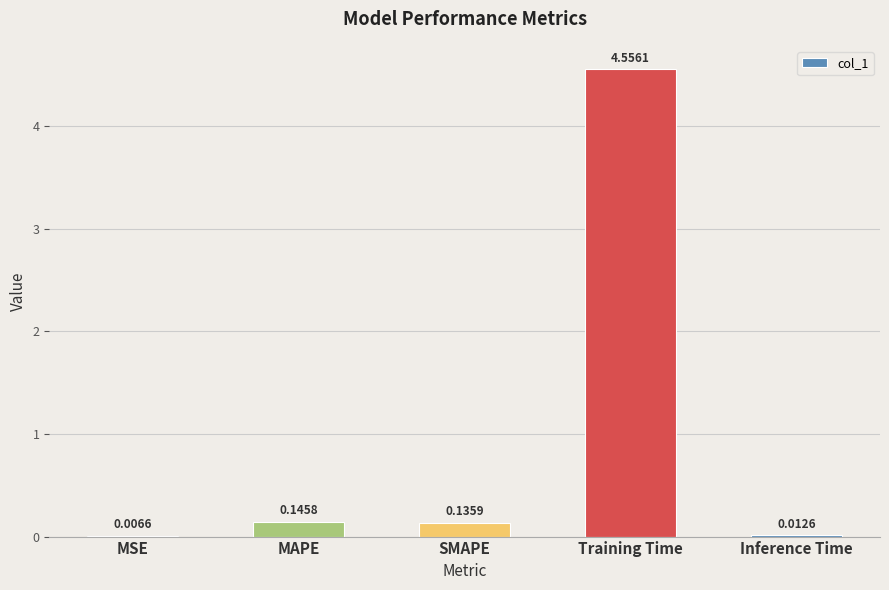

Between MSE and SMAPE, which is larger?

SMAPE